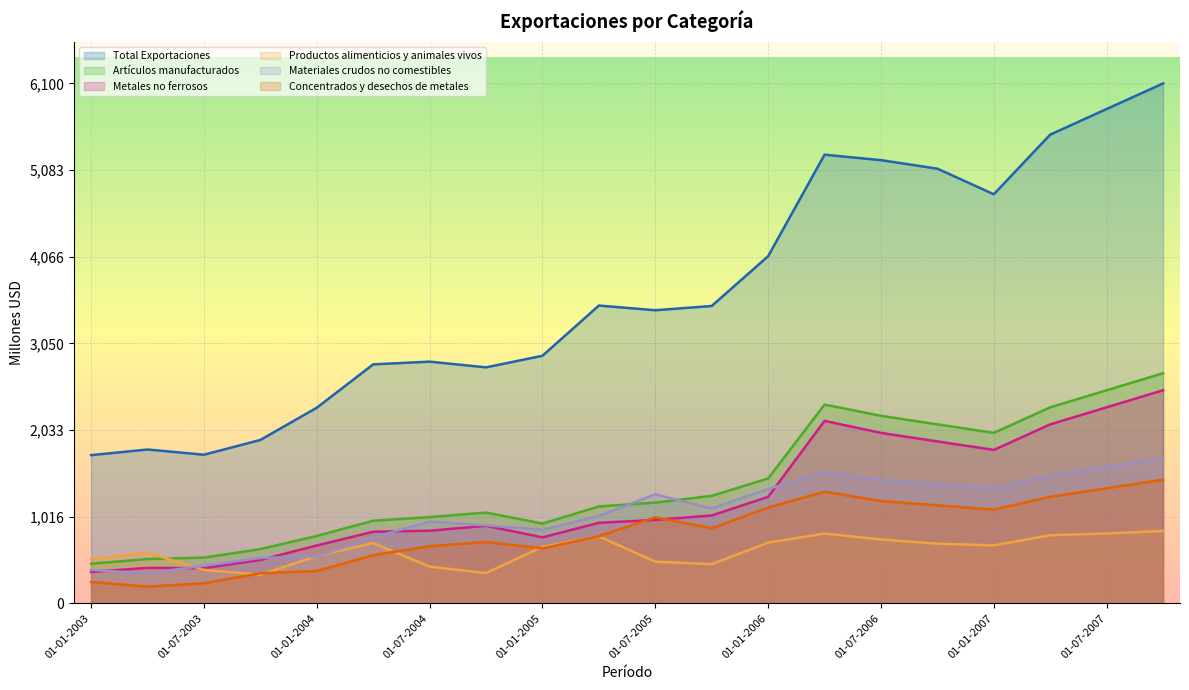

The Concentrados y desechos de metales series shows 1988 at 01-10-2006. True or false?

False